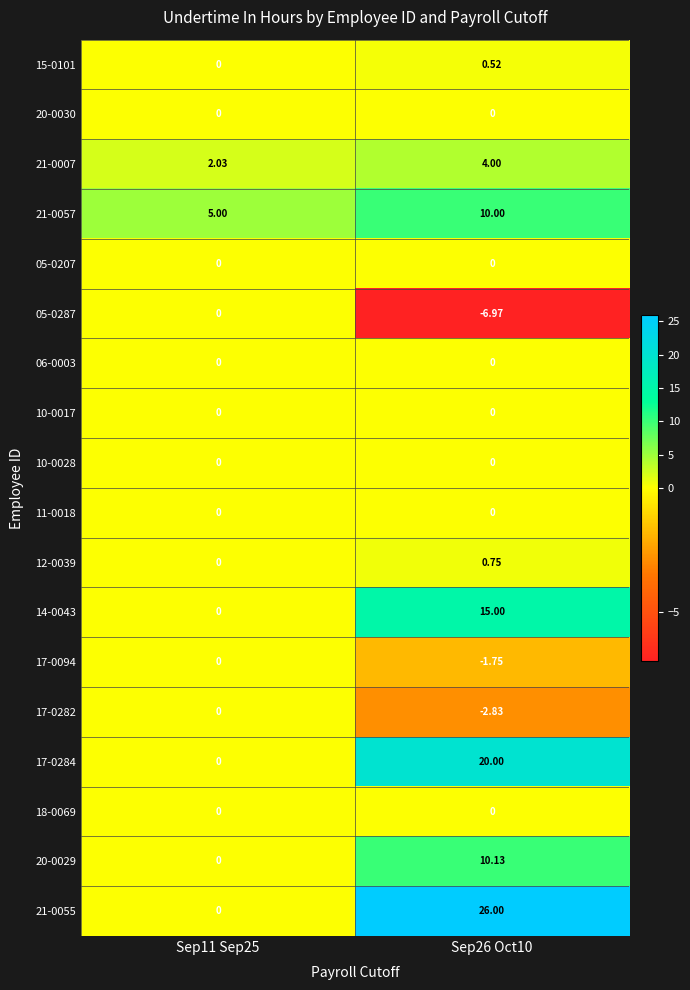

Which has a higher value, Sep11 Sep25 or Sep26 Oct10?

Sep26 Oct10